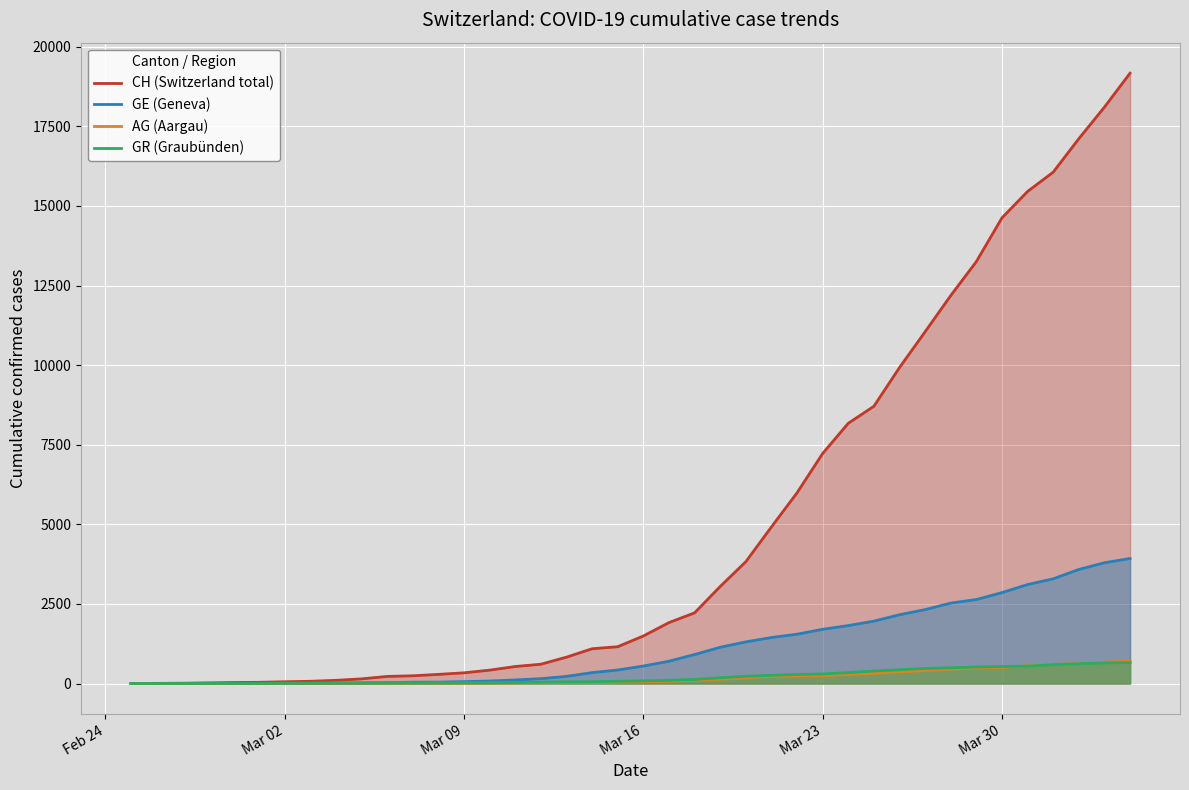

List the series in order of their peak value, highest first.

CH (Switzerland total), GE (Geneva), AG (Aargau), GR (Graubünden)